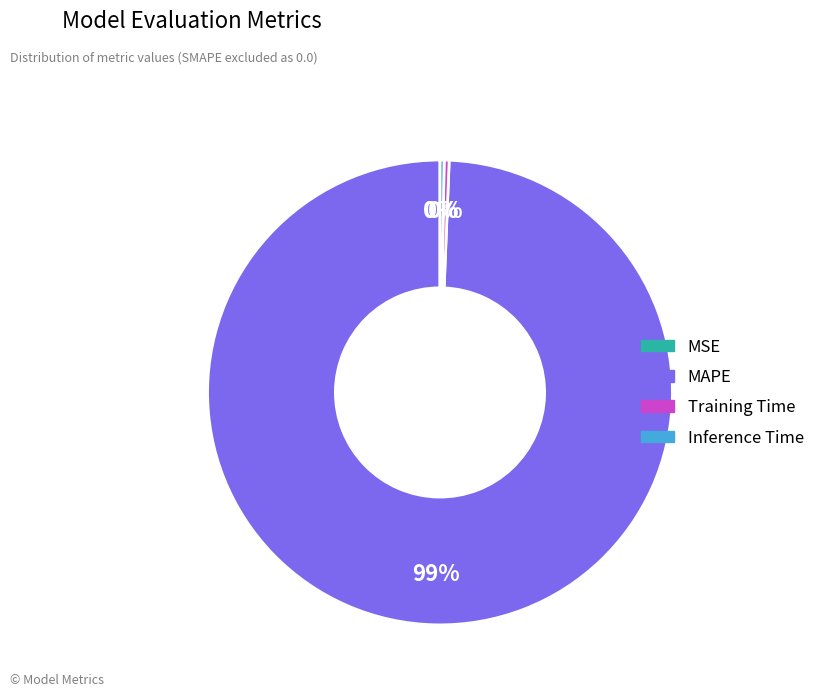

Combined, do MAPE and Inference Time account for over 50%?

Yes